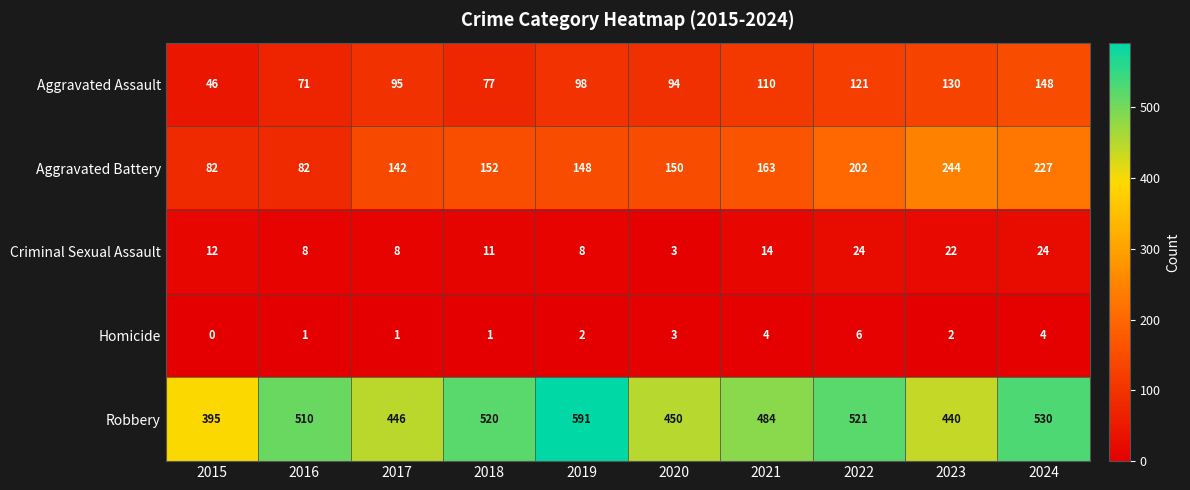

What is the difference between the second highest and second lowest values in the Aggravated Assault series?

59